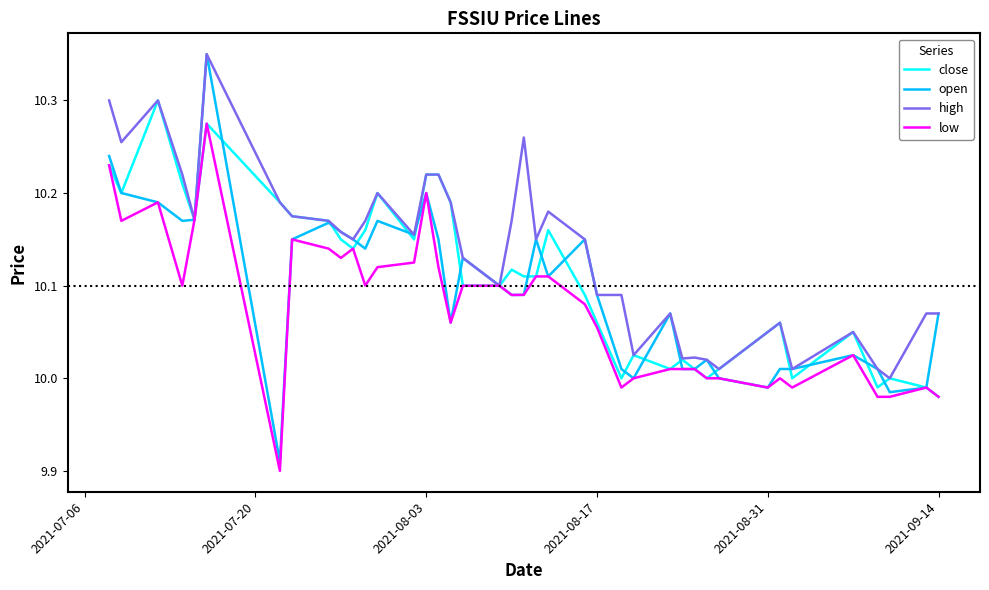

Which series has the widest spread of values?

open